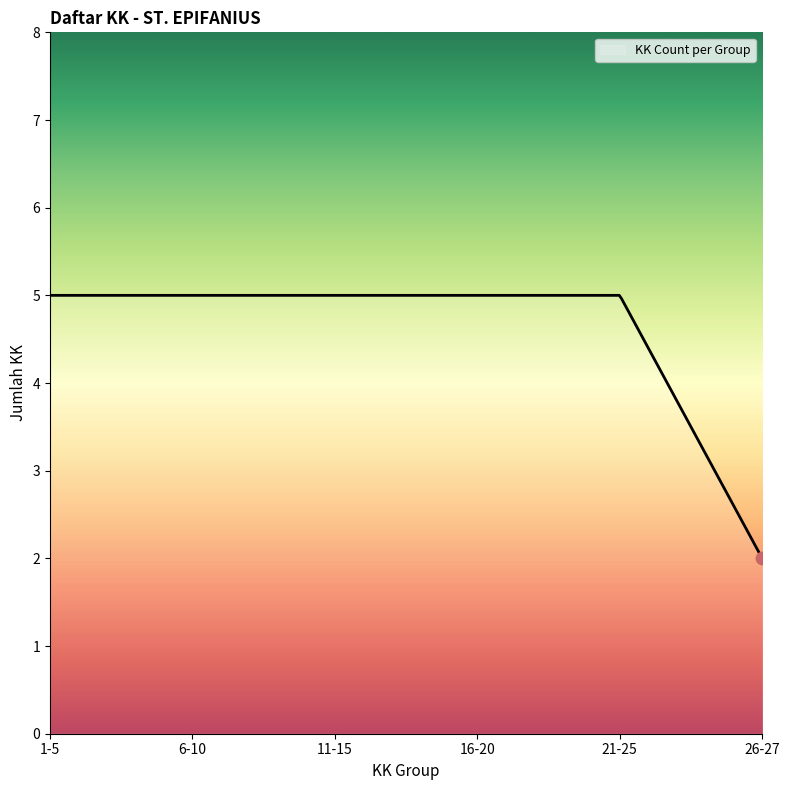

What is the smallest value displayed?

2.0